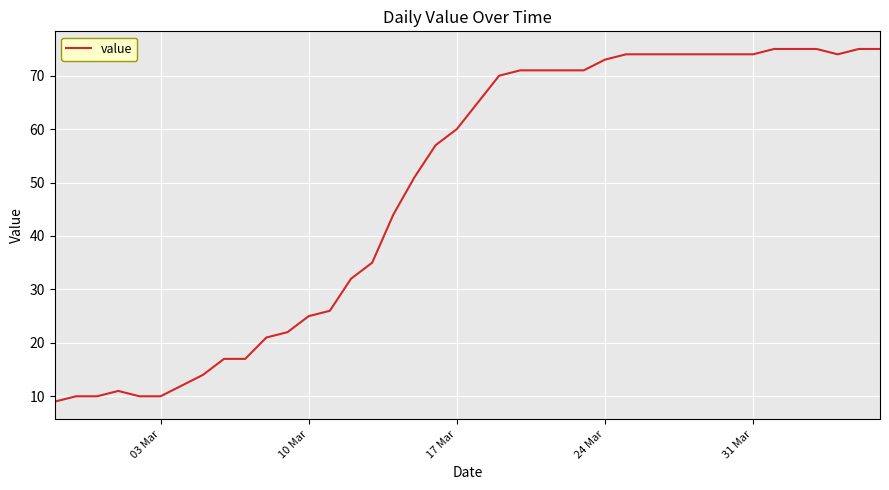

What is the maximum value shown in the chart?

75